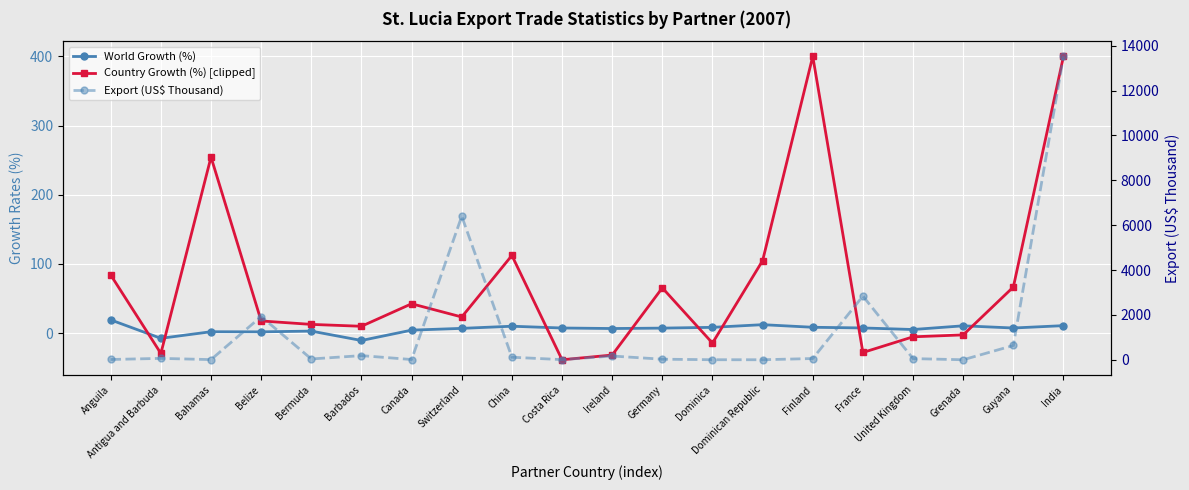

What is the label of the 15th point from the left?

Finland